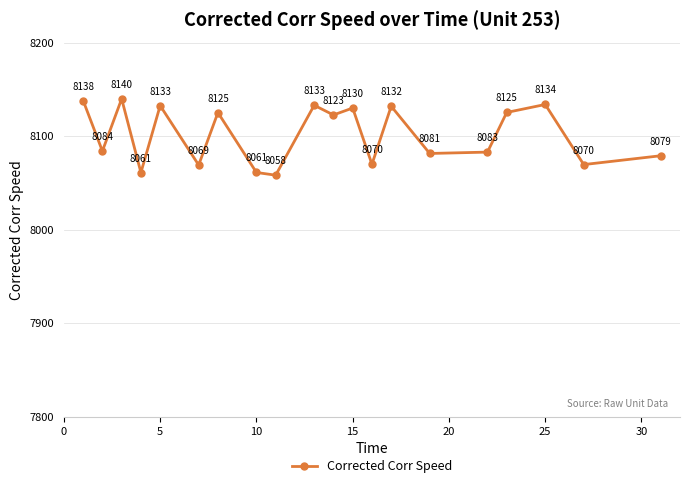

What is the sum of all values?

162028.7